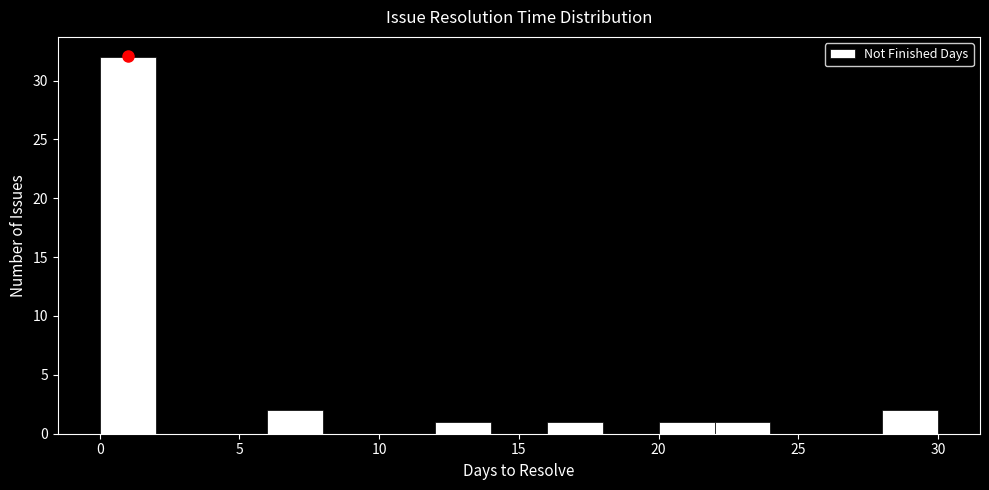

What is the height of the bar covering 6 to 8 on the x-axis? The values are not printed on the chart, so give them approximately, as read against the axis.

2